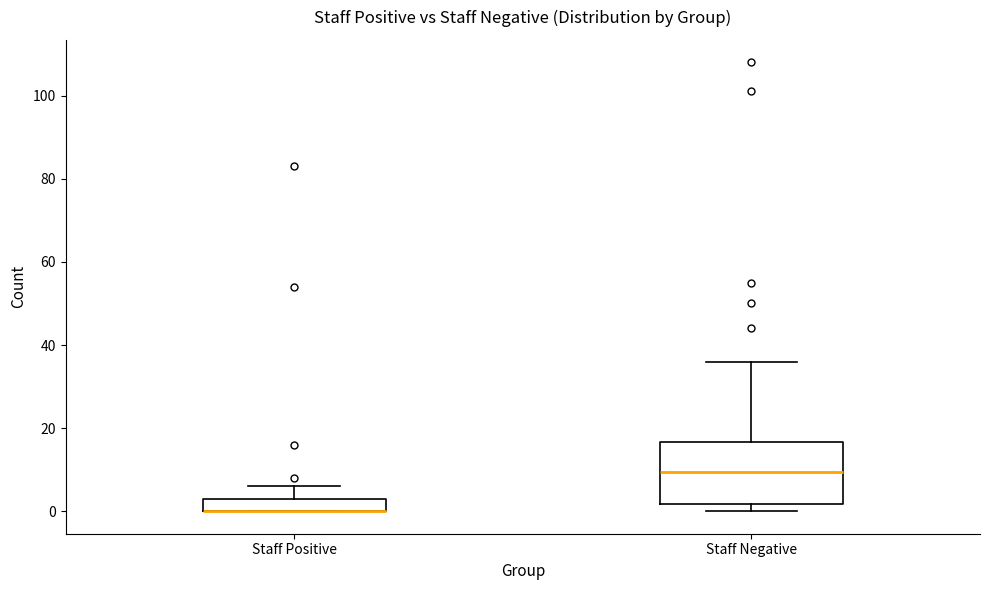

Which box is the tallest, from its lower edge to its upper edge?

Staff Negative